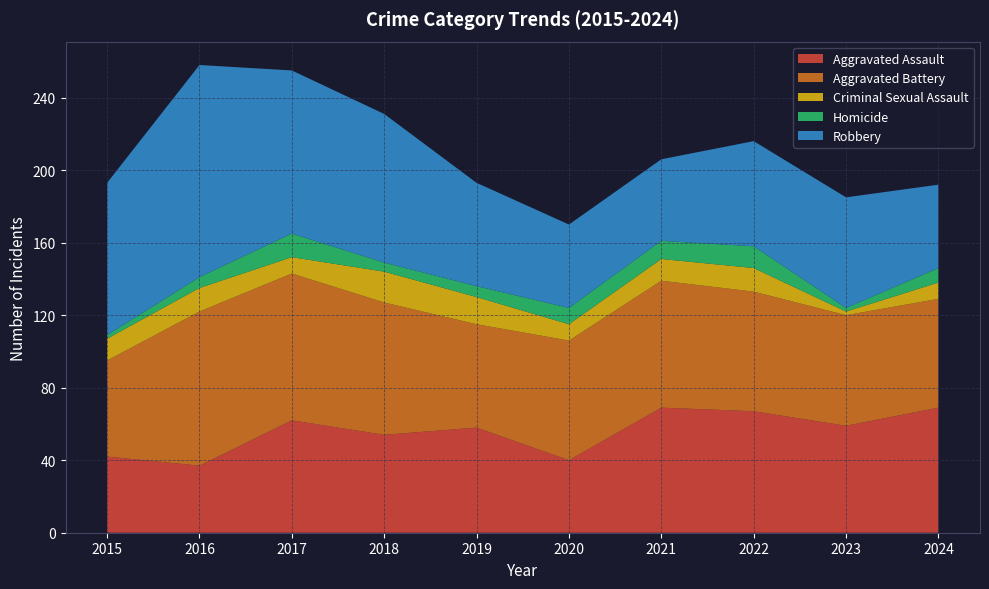

Reading right to left, list all the values displayed in this chart.

Aggravated Assault: 69	59	67	69	40	58	54	62	37	42
Aggravated Battery: 60	61	66	70	66	57	73	81	85	53
Criminal Sexual Assault: 9	2	13	12	9	15	17	9	13	12
Homicide: 8	2	12	10	9	6	5	13	6	2
Robbery: 46	61	58	45	46	57	82	90	117	84